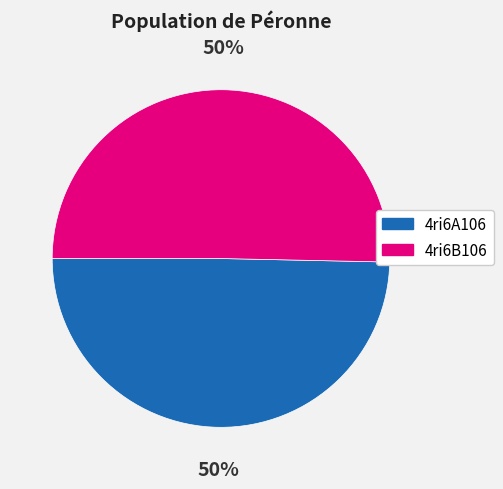

Count the number of slices in the pie.

2